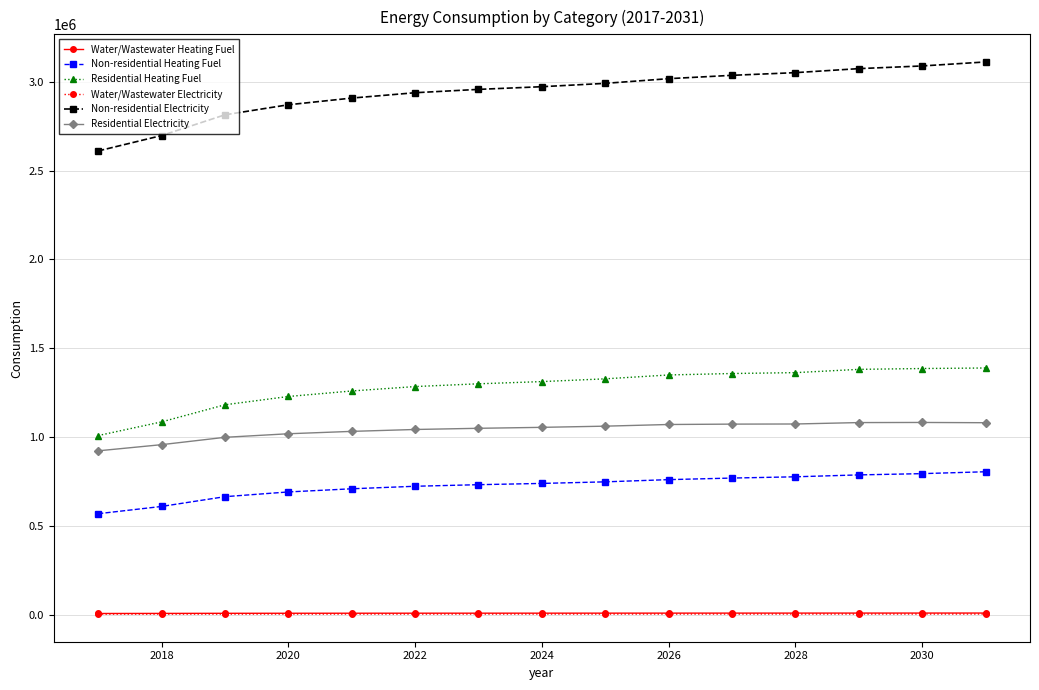

True or false: Residential Heating Fuel and Water/Wastewater Heating Fuel cross at least once.

False